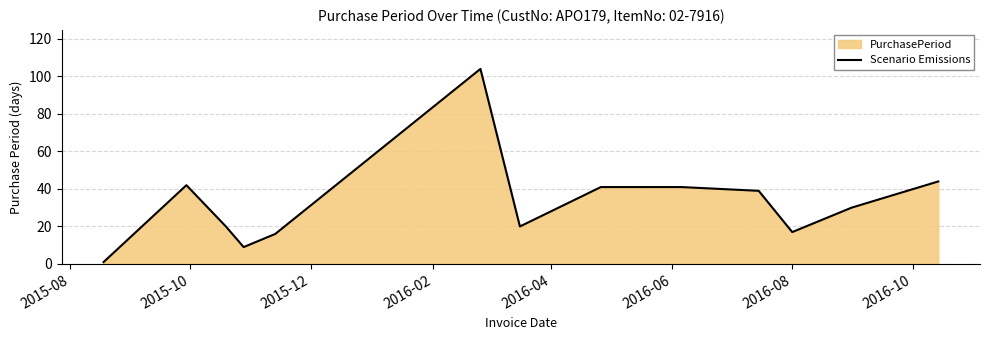

What is the difference between the maximum and minimum values?

103